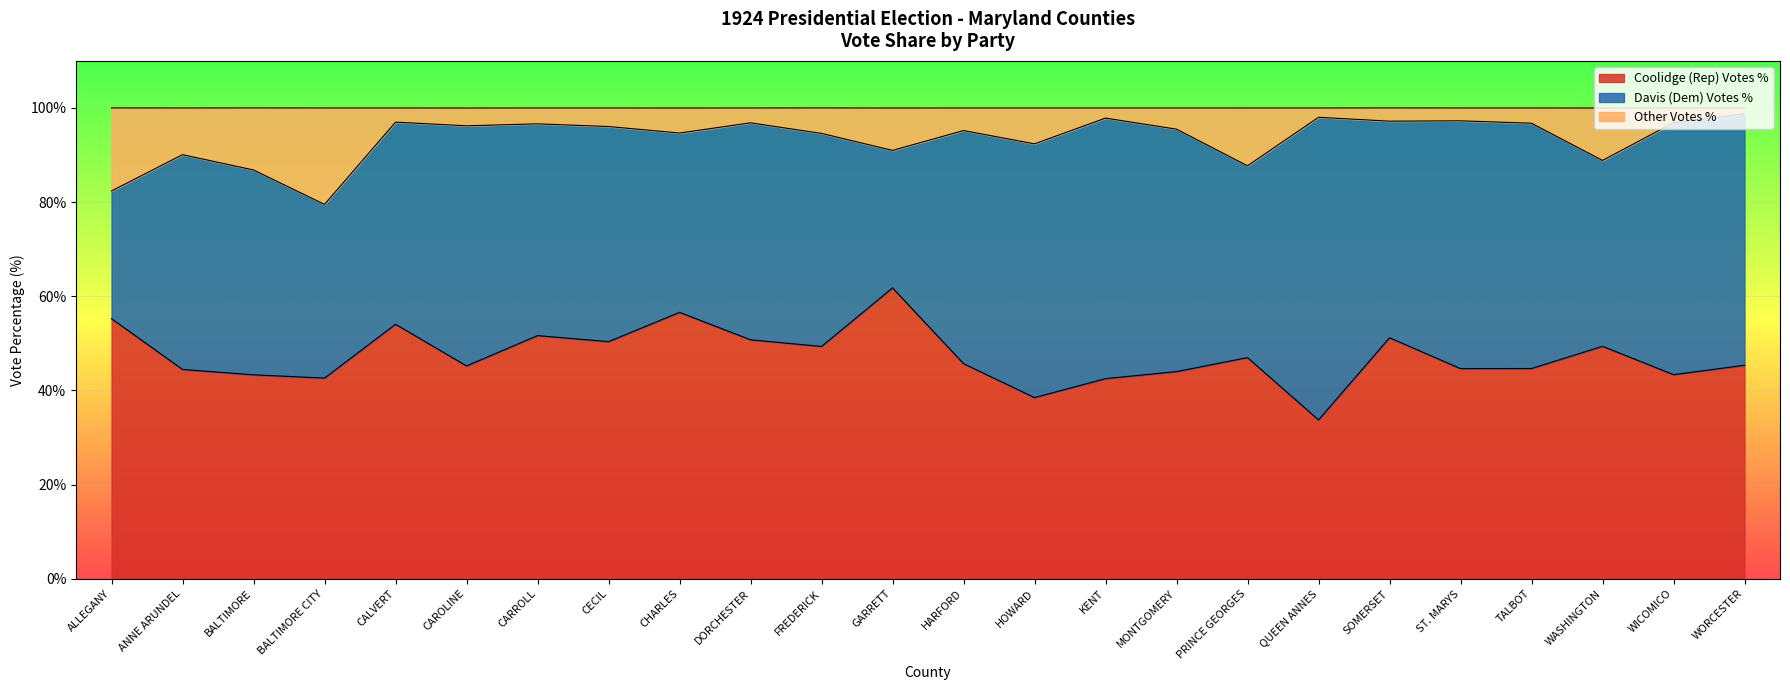

What is the highest value of the Coolidge (Rep) Votes % series?

61.8